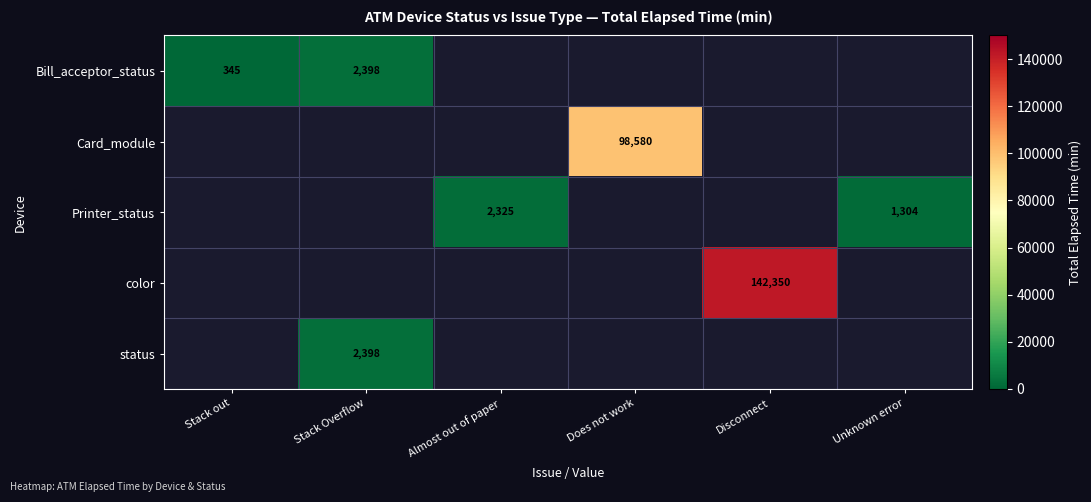

Is it true that Bill_acceptor_status equals 345 at Stack out?

True